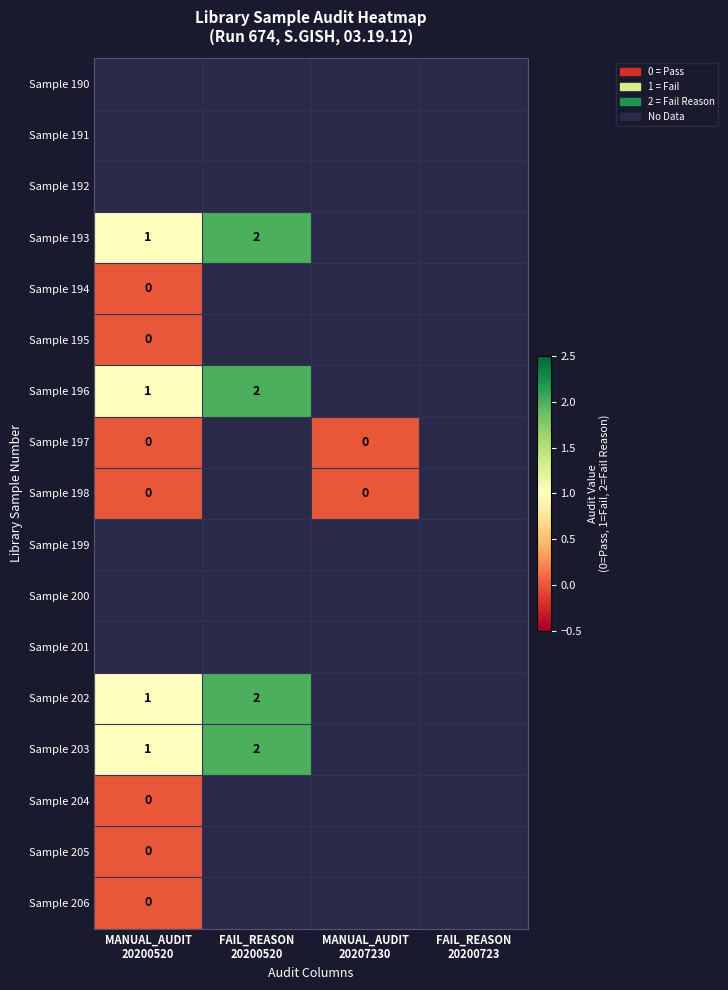

True or false: Sample 198 has a value of 0 at MANUAL_AUDIT 20200520.

True